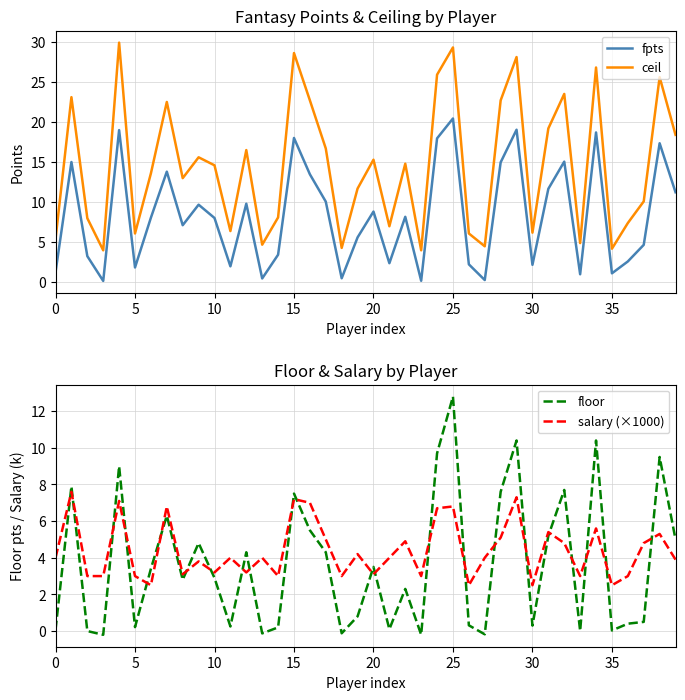

What is the value of the salary (×1000) point at the 28th from the left?

4.0